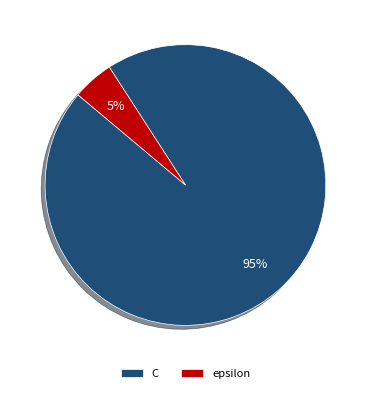

Is it true that epsilon is 5% of the pie?

True